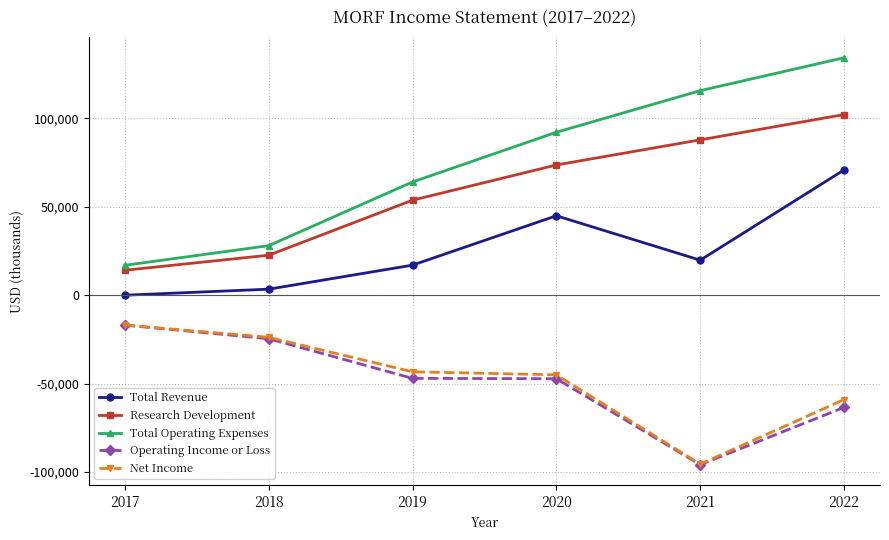

What is the approximate value of Operating Income or Loss at 2021?

-95800